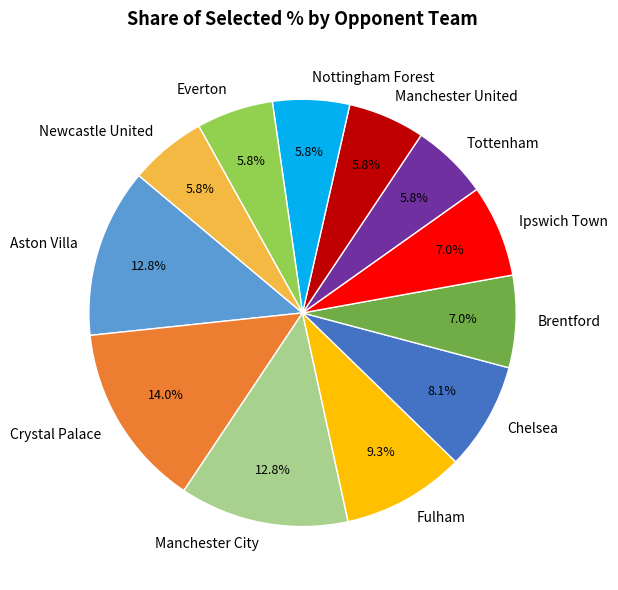

Does any single category account for the majority?

No